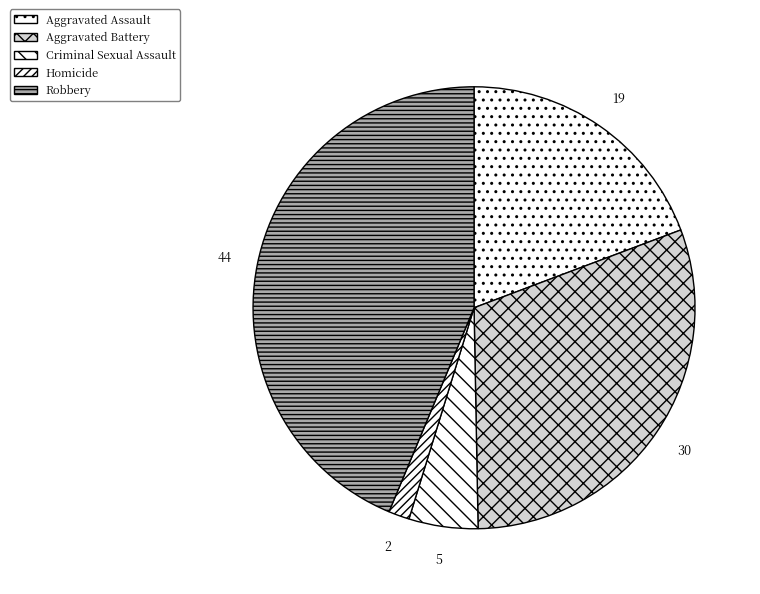

How many segments does this pie chart have?

5